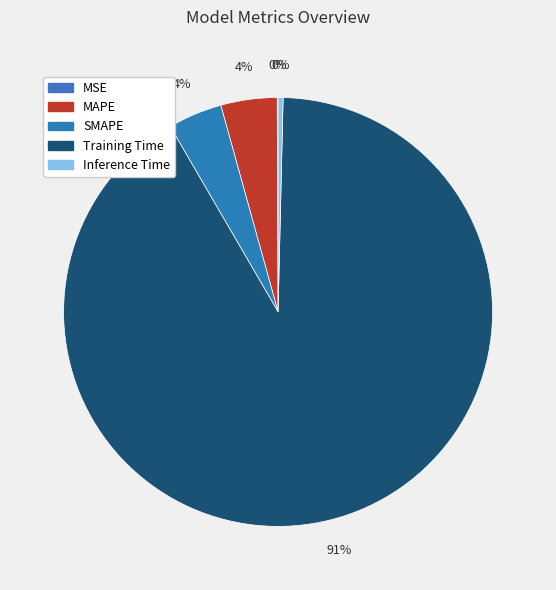

Do MSE and Inference Time together represent more than half of the pie?

No